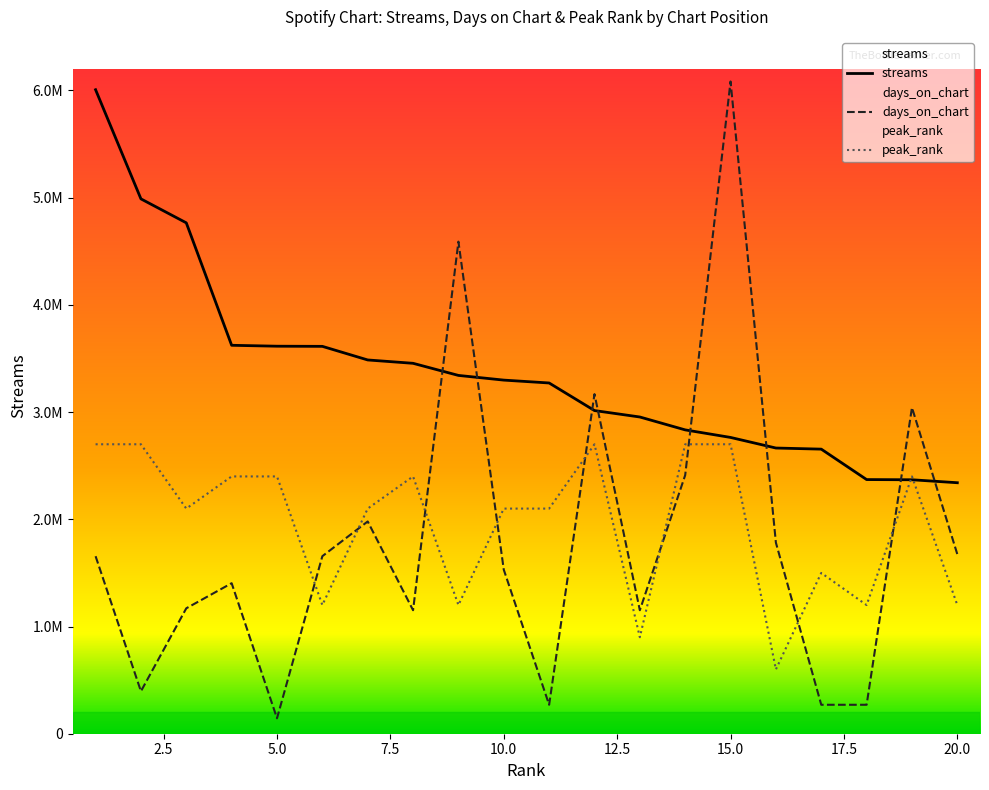

Does the chart have visible grid lines?

No